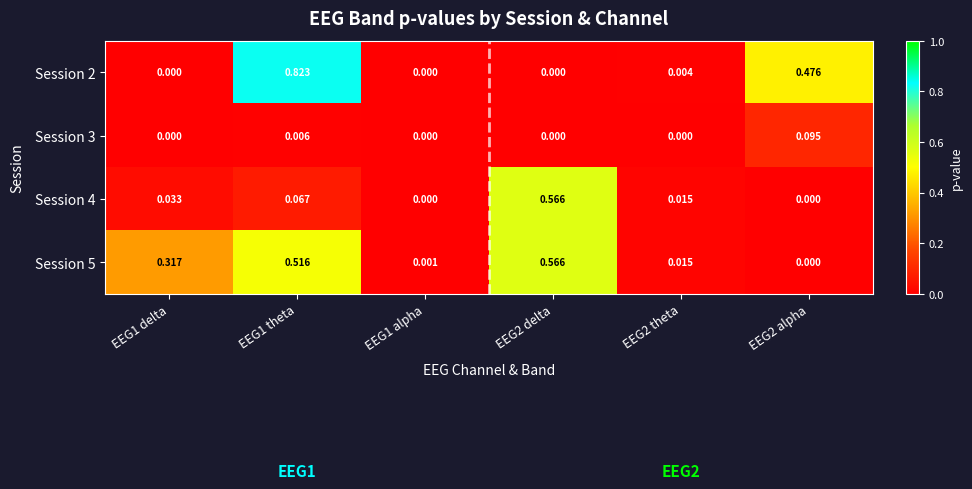

Is the value of Session 5 at EEG1 theta greater than the value of Session 2 at EEG1 delta?

Yes